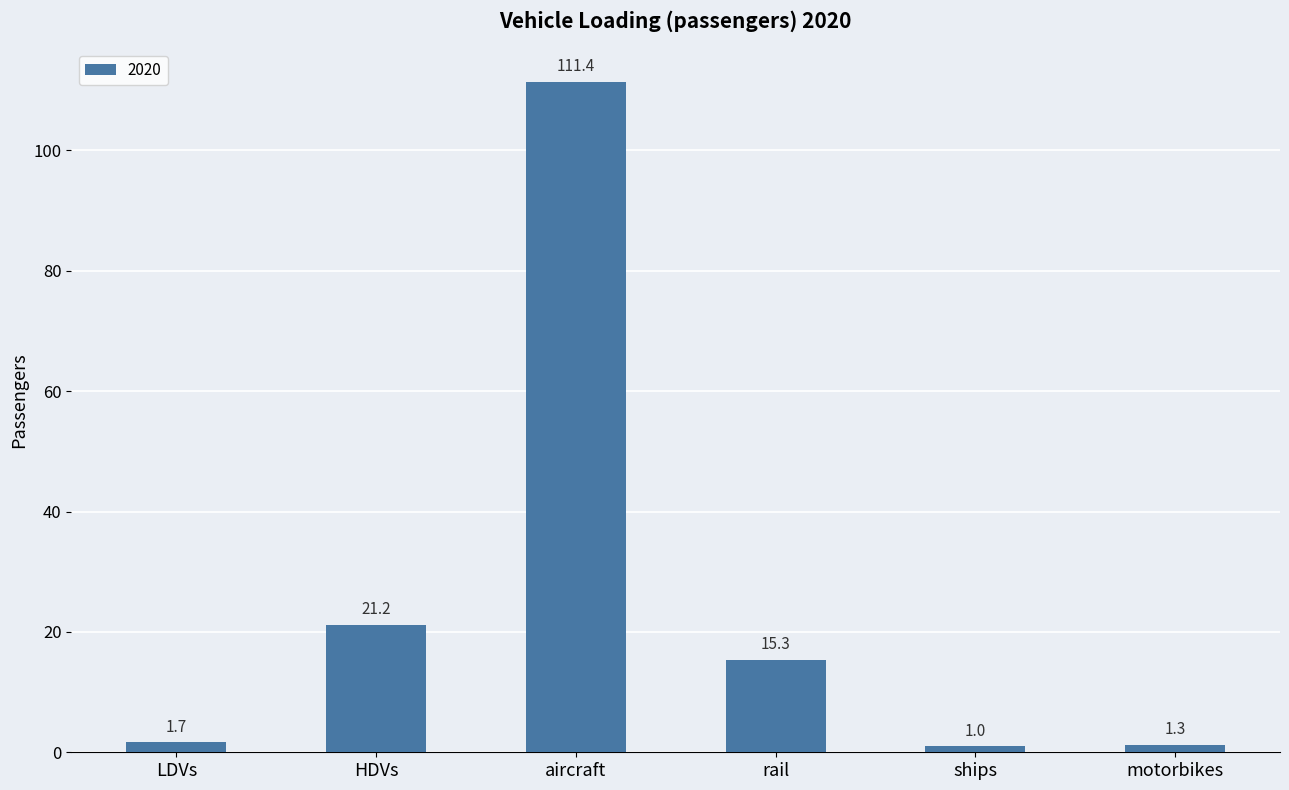

What is the difference between the maximum and minimum values?

110.4